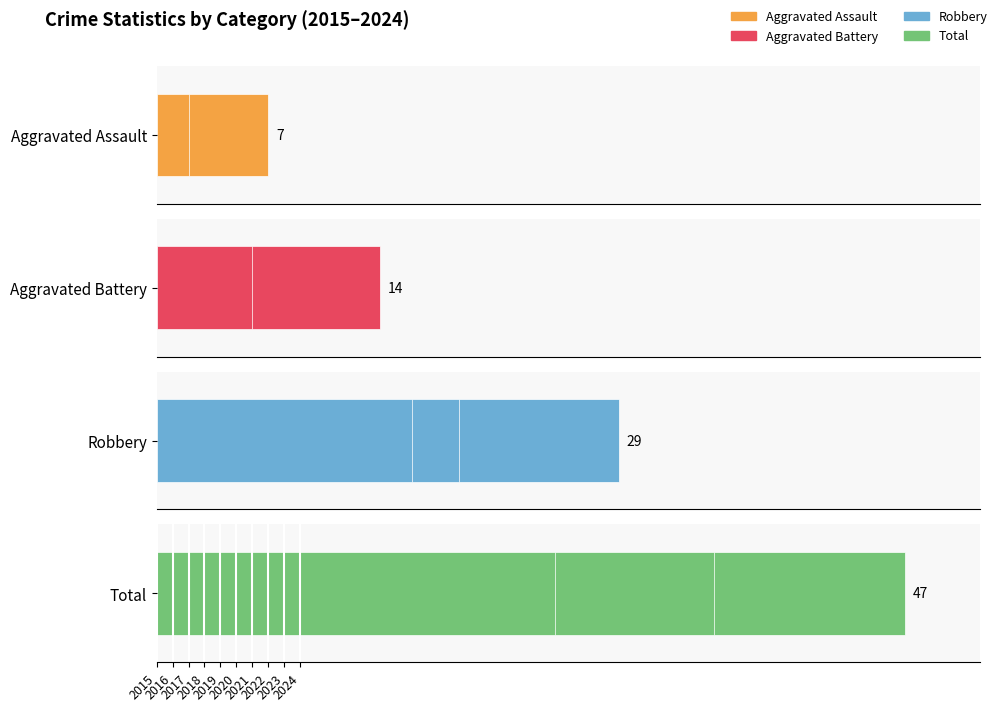

How many values in the Total series exceed 25?

4